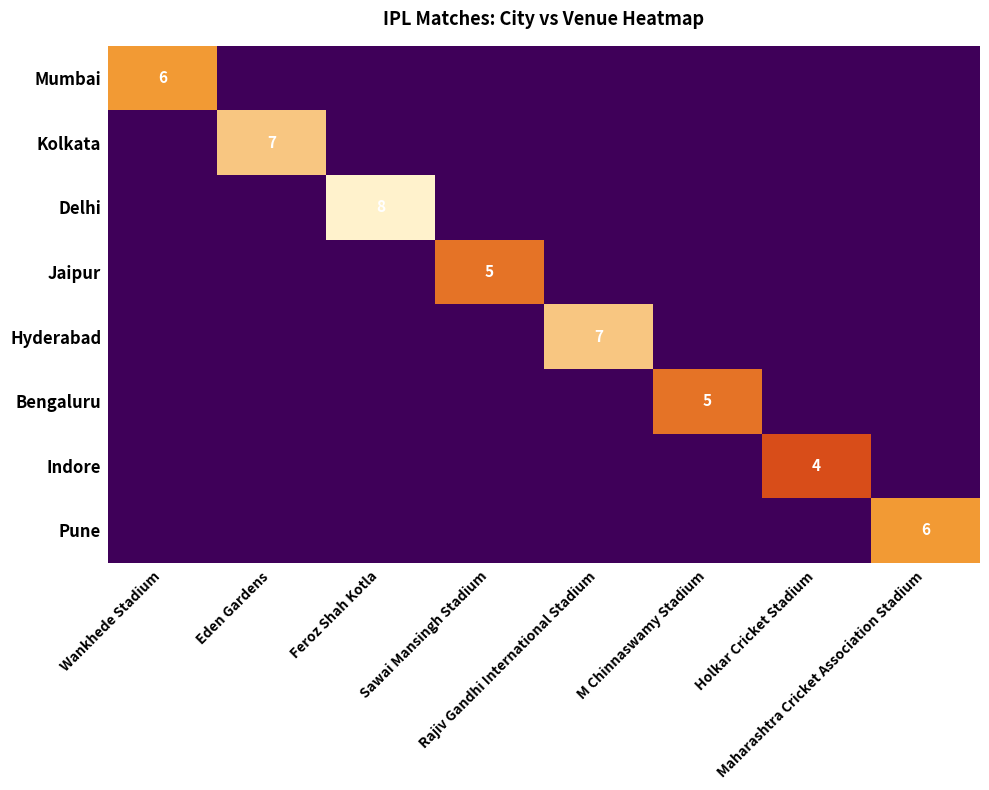

Which has a higher value, Wankhede Stadium or Sawai Mansingh Stadium?

Wankhede Stadium